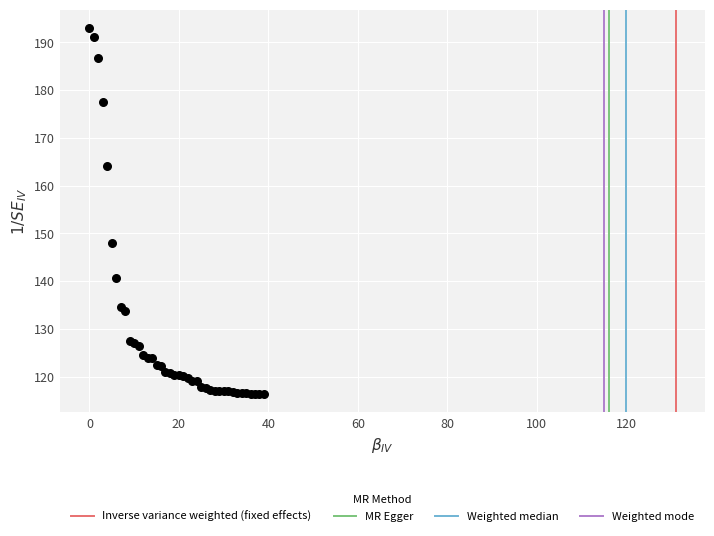

What Y value in the scatter plot is closest to 154?

148.1